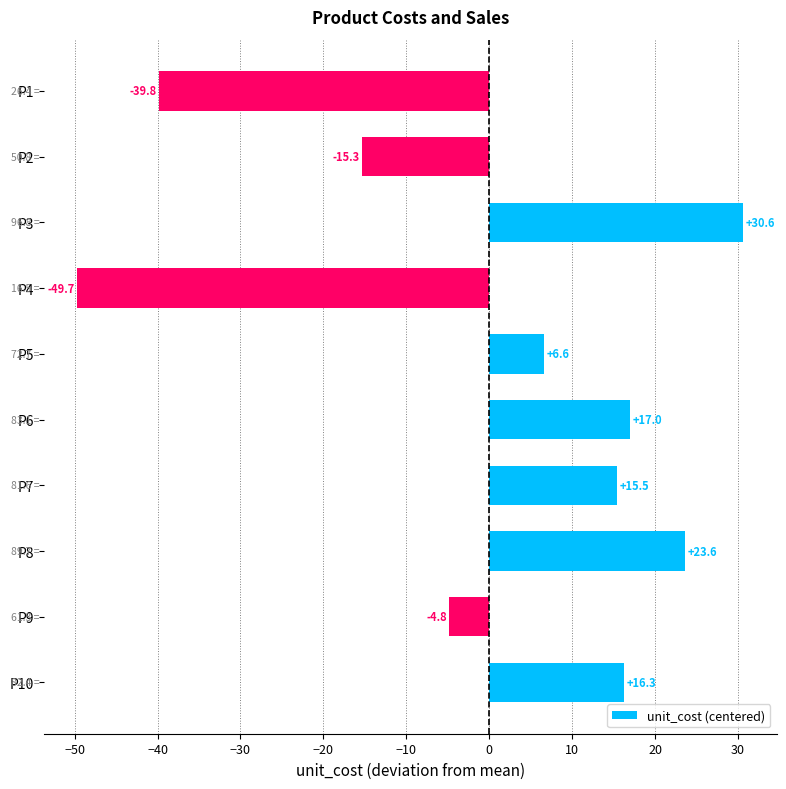

List the labels in order of value, largest first.

P3, P8, P6, P10, P7, P5, P9, P2, P1, P4